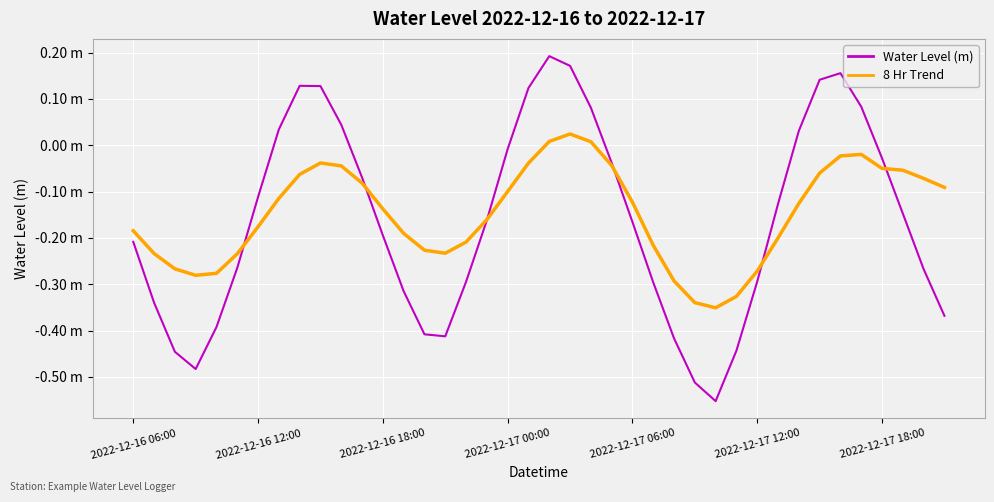

How many intersections are there between 8 Hr Trend and Water Level (m)?

6